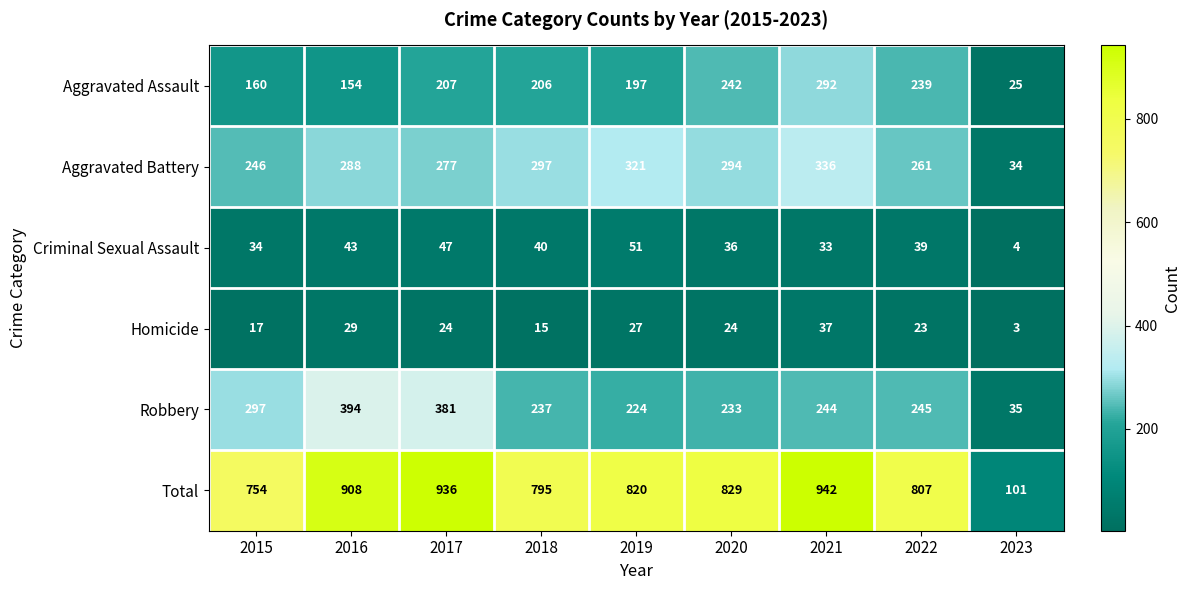

Which label corresponds to the smallest value in the chart?

2023